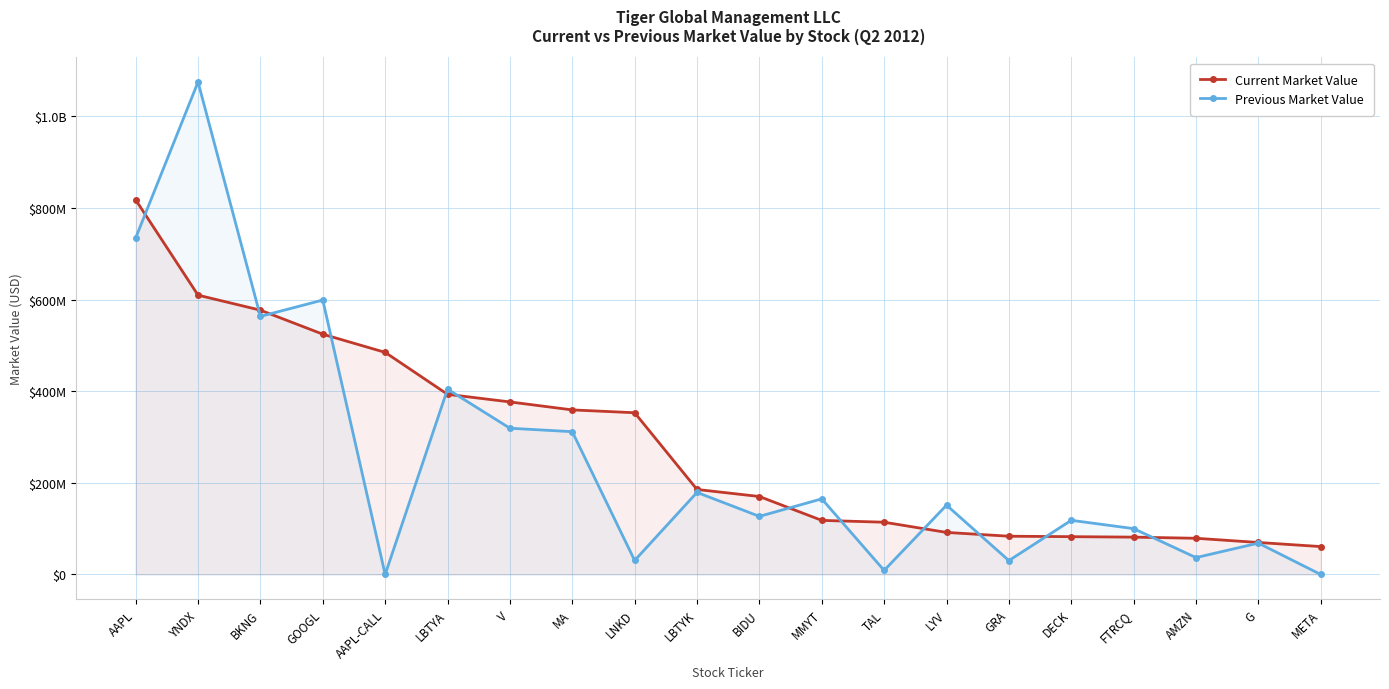

What is the greatest value displayed?

1074800000